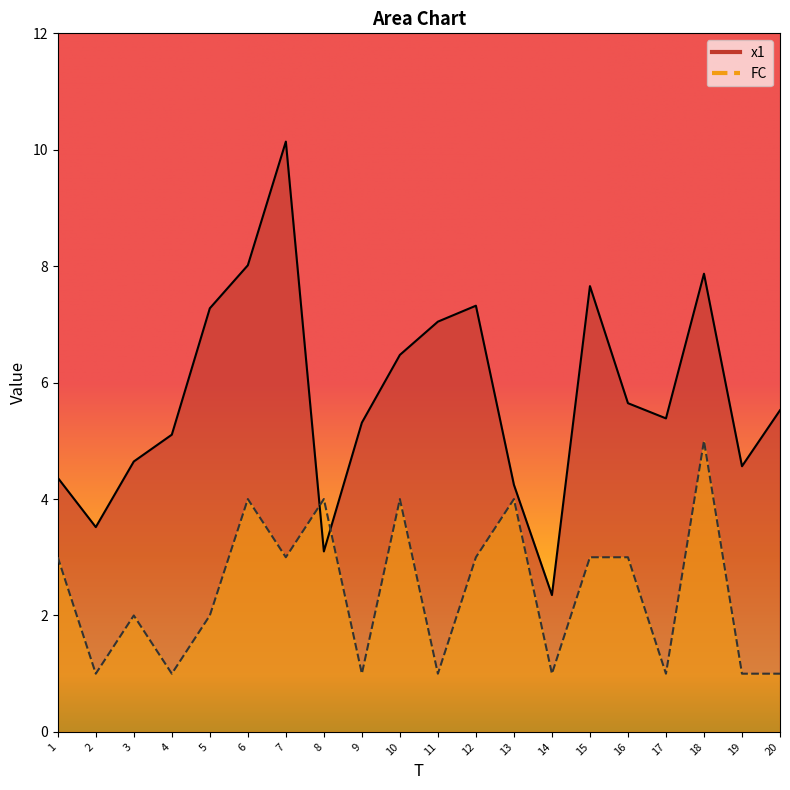

How many data points in x1 are above 5?

13